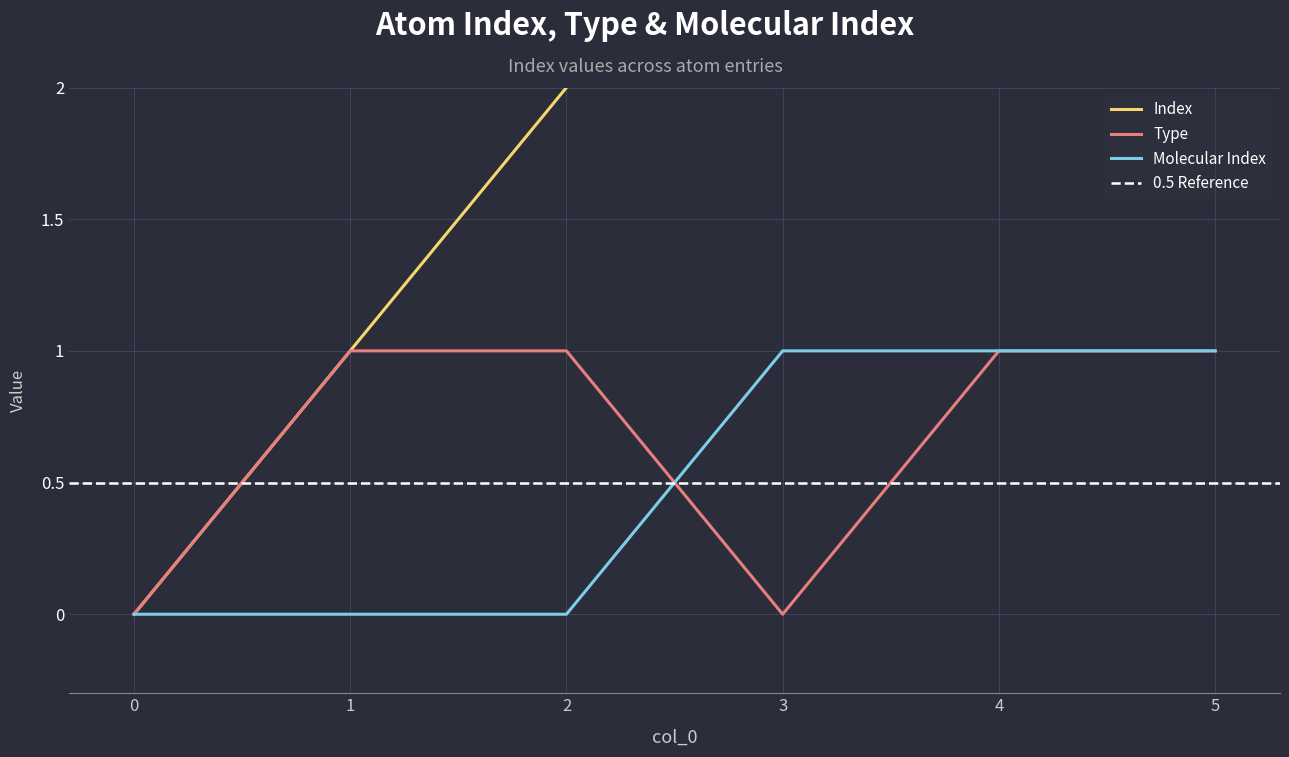

The Molecular Index series shows 1 at 5. True or false?

True